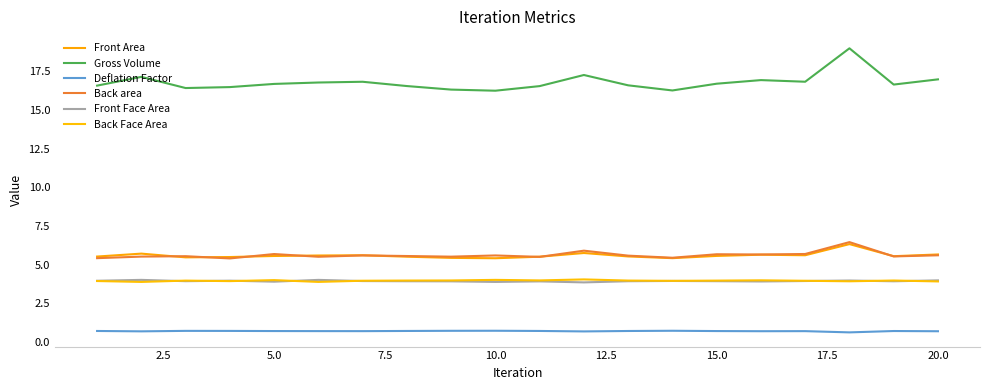

What are all the series names shown in the legend?

Front Area, Gross Volume, Deflation Factor, Back area, Front Face Area, Back Face Area